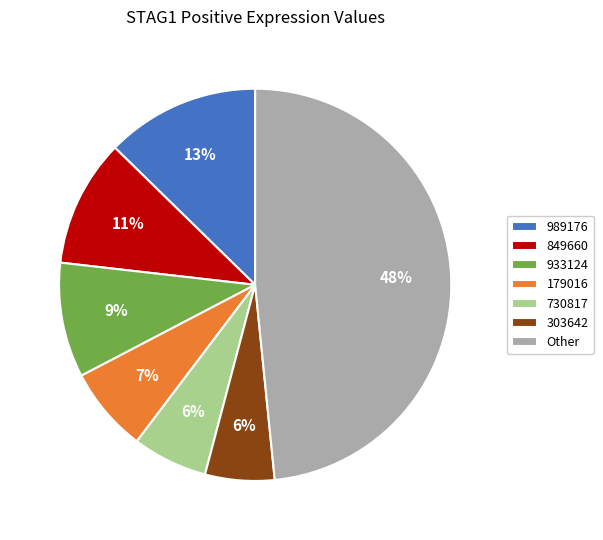

What percentage is the 989176 slice, to the nearest percent?

13%